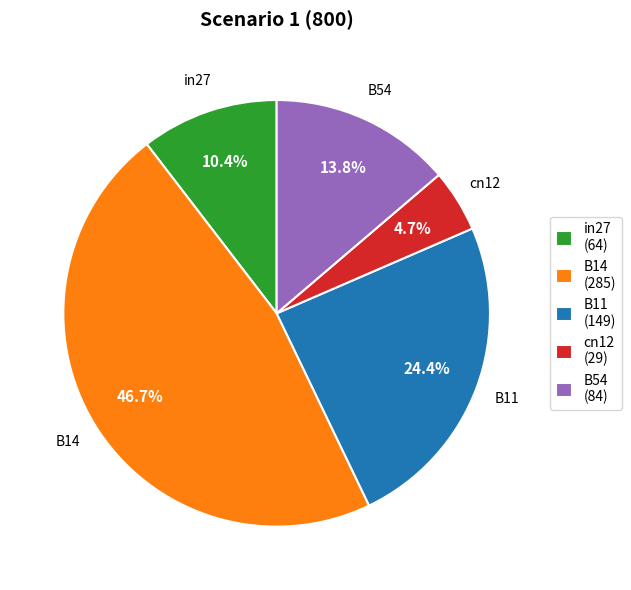

What percentage is the B11 slice, to the nearest percent?

24%